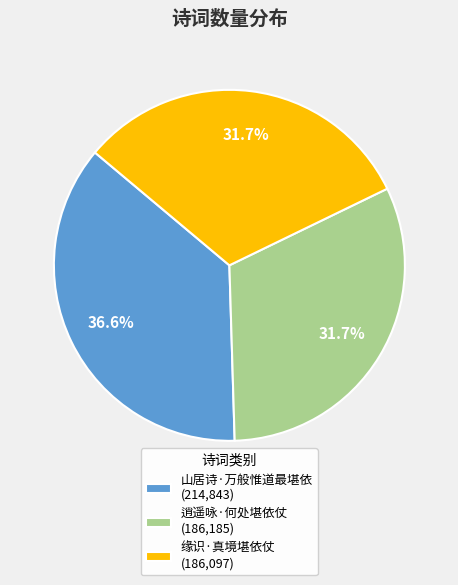

What percentage is NOT represented by 缘识·真境堪依仗 (186,097)?

68.3%